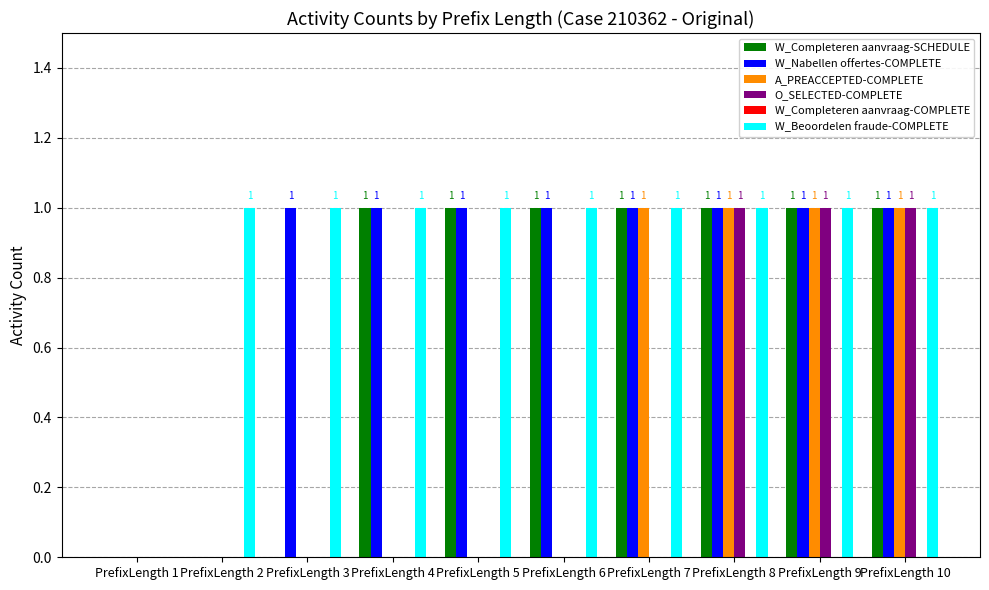

Does the chart contain stacked bars?

No